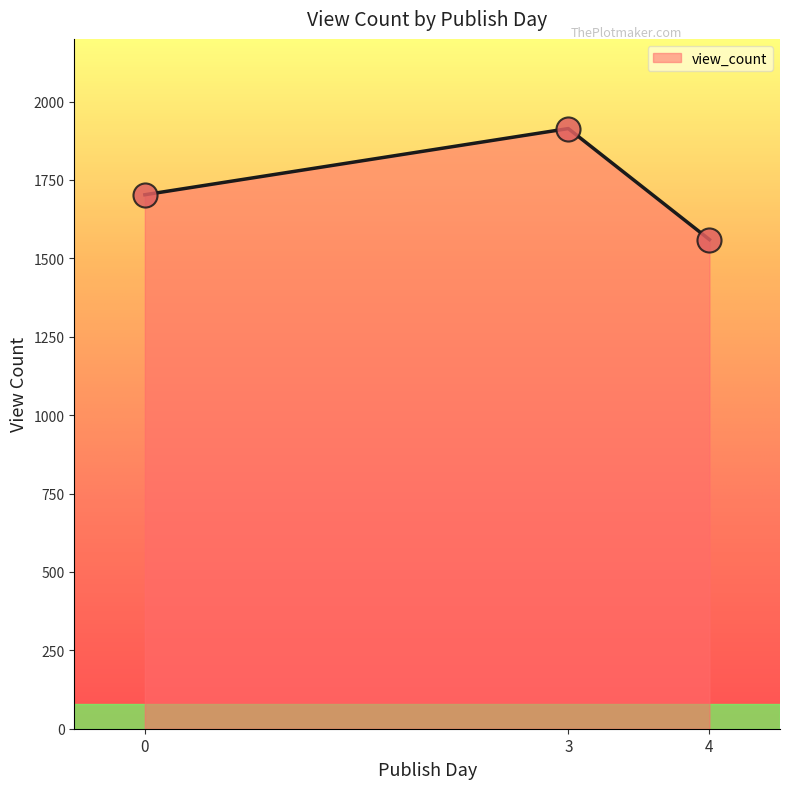

Which has a higher value, 0 or 3?

3